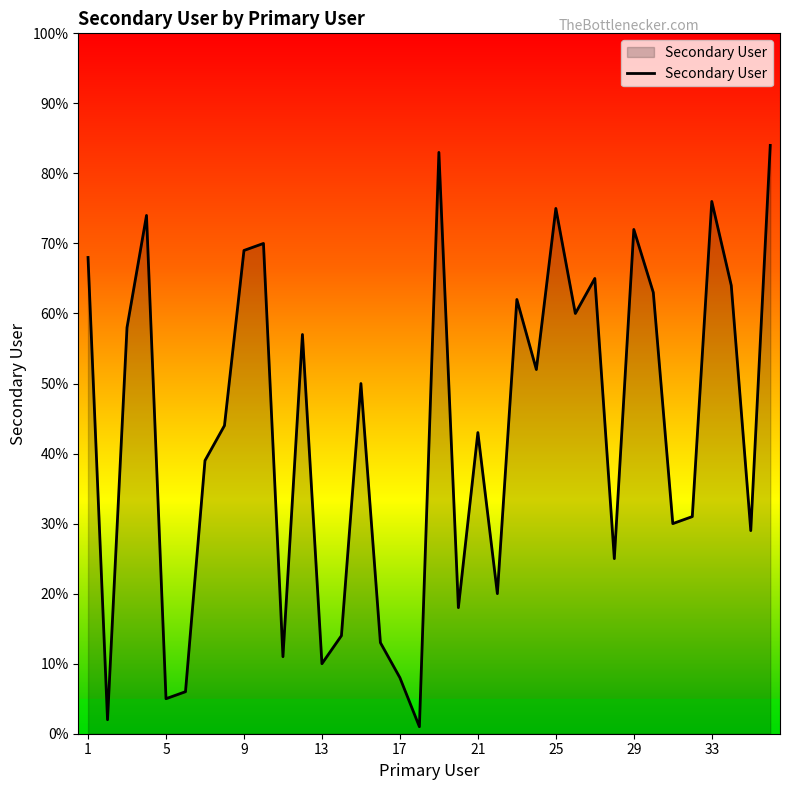

How many interior local peaks (higher than both neighbors) does the data have?

11